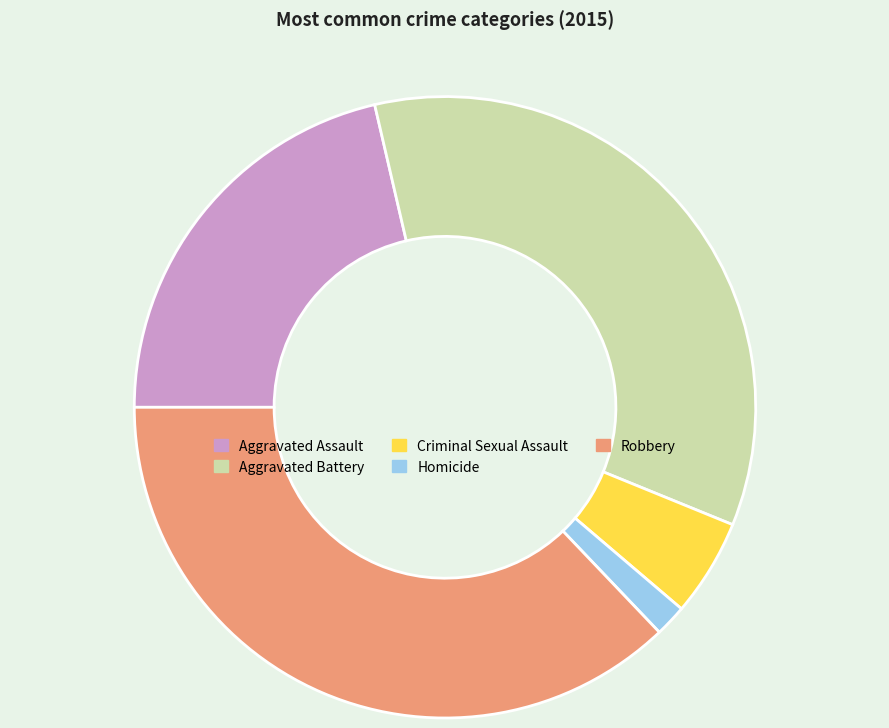

Rank the categories by value from lowest to highest.

Homicide, Criminal Sexual Assault, Aggravated Assault, Aggravated Battery, Robbery